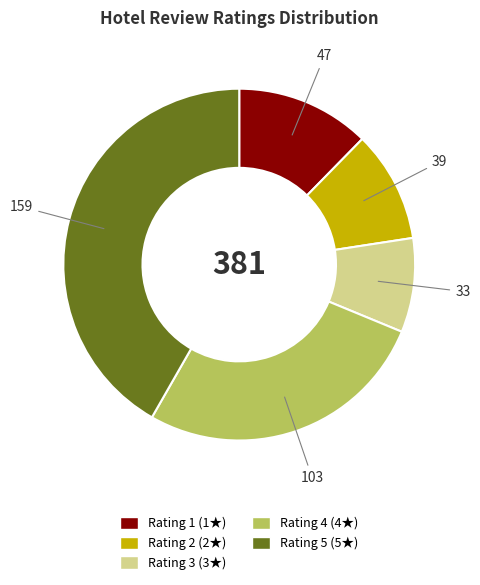

True or false: Rating 5 accounts for 55% of the total.

False